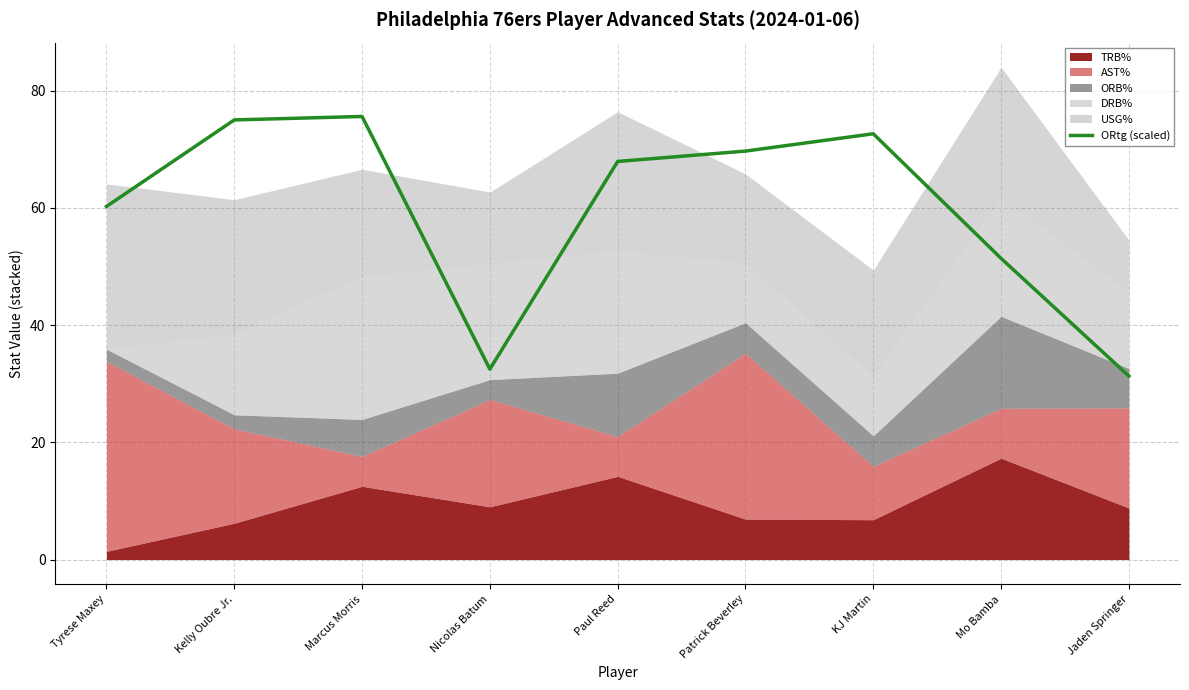

What is the maximum value for ORtg (scaled)?

75.6